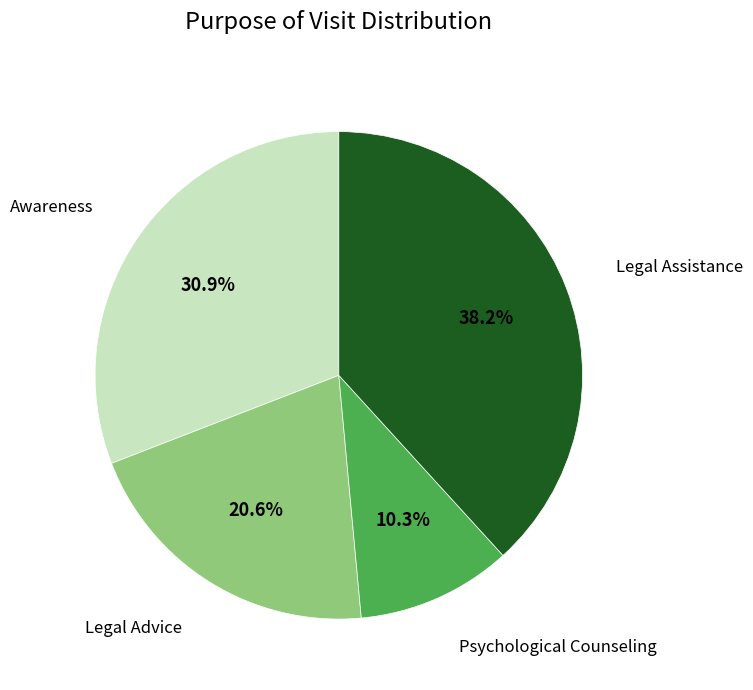

To the nearest percent, what is the difference between the largest and smallest slice percentages?

28%